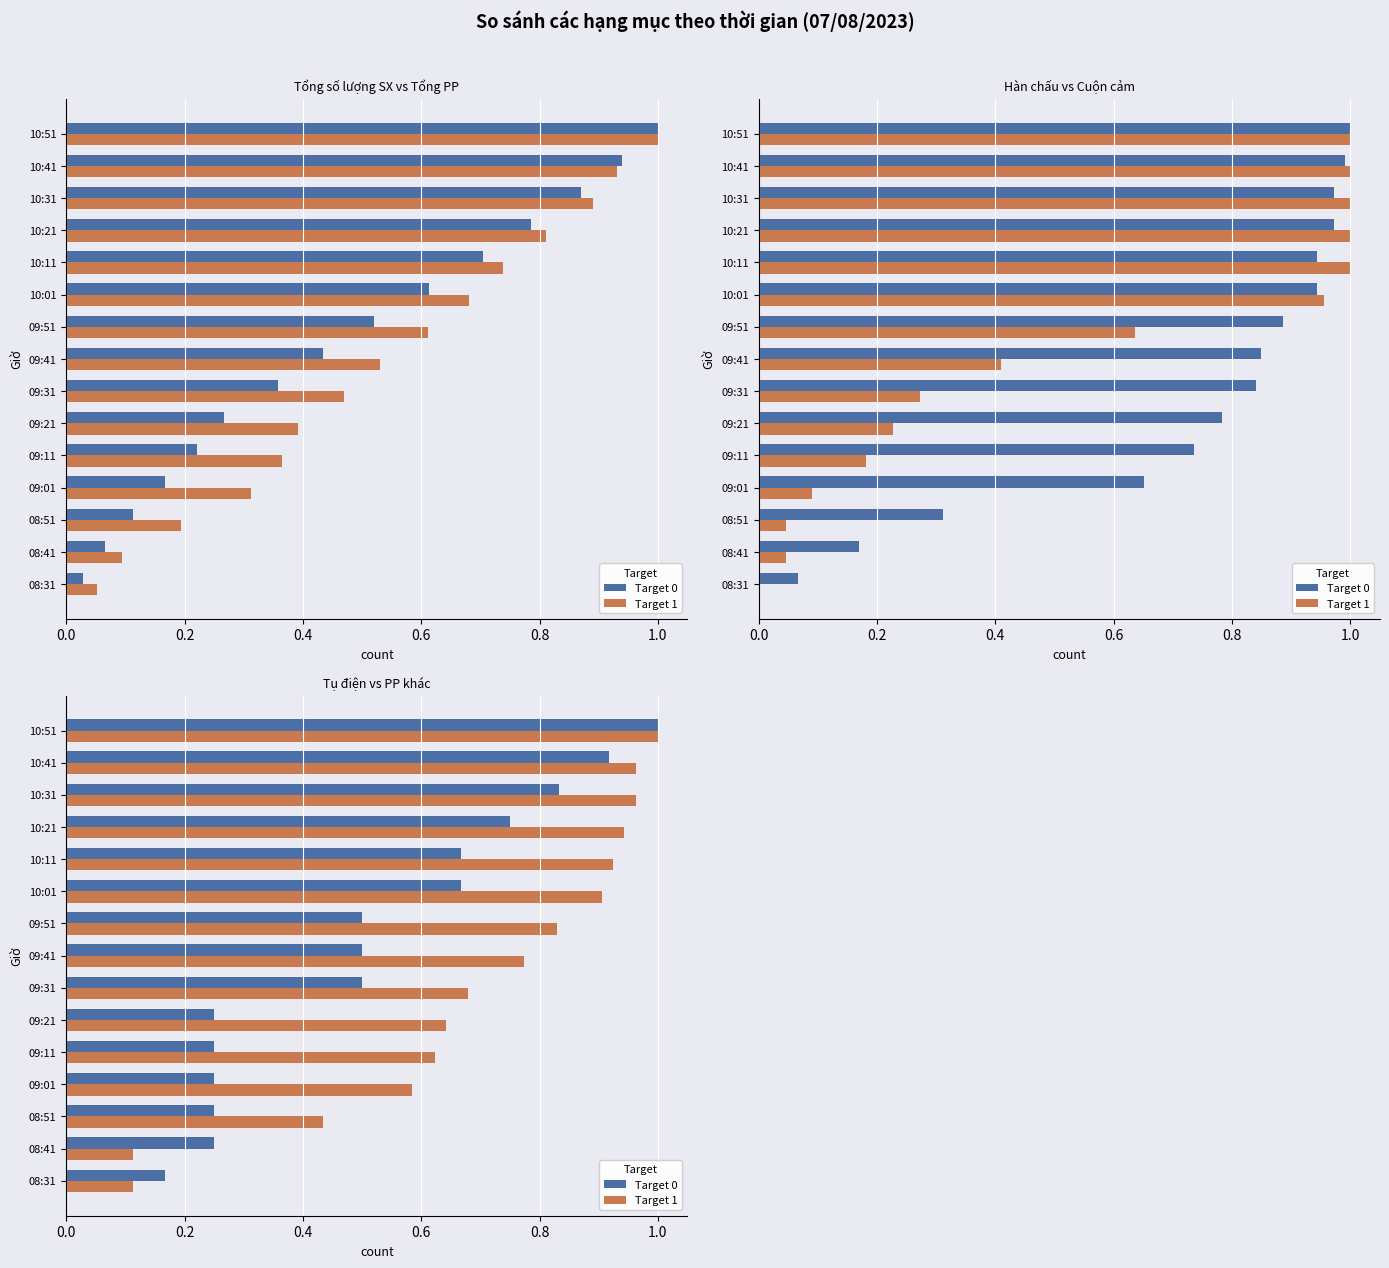

What are all the series names shown in the legend?

Target 0, Target 1